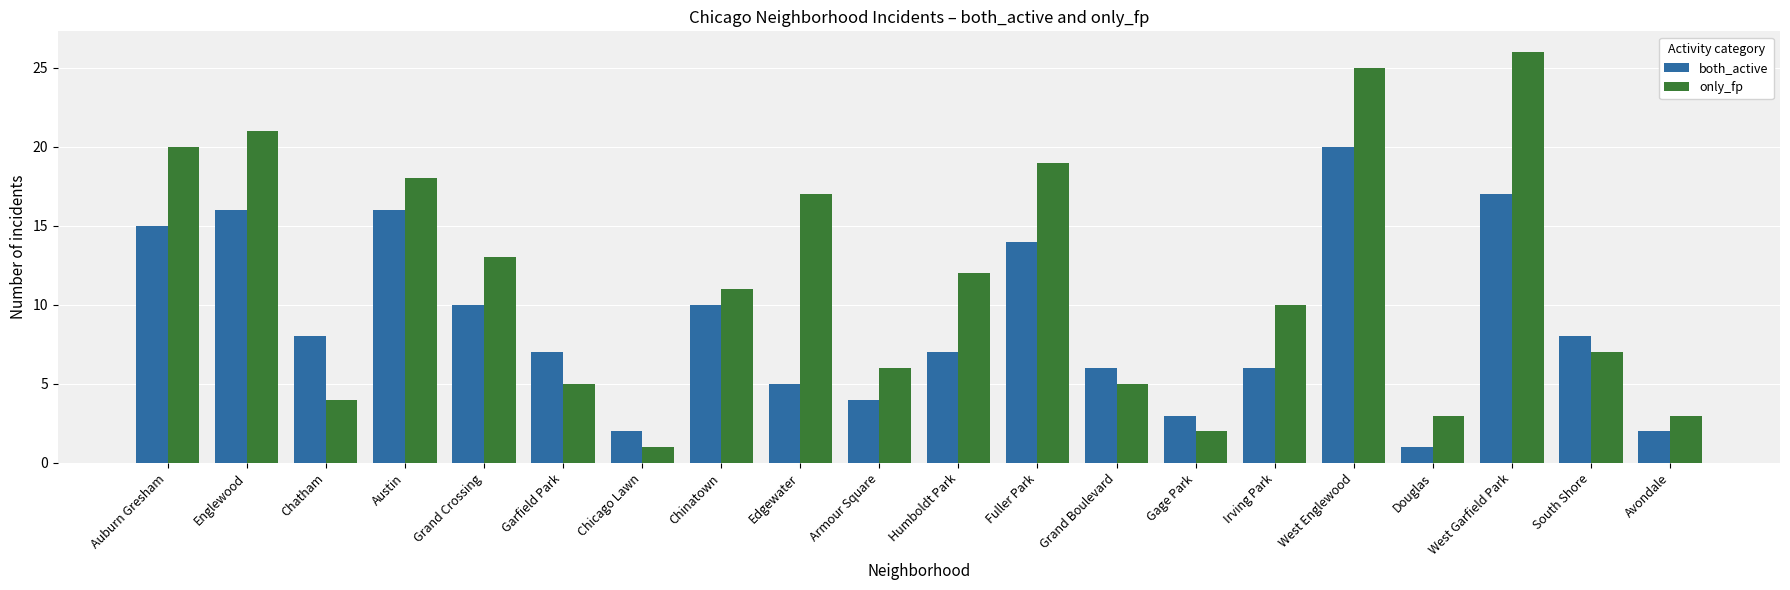

At which category is the sum across all series the highest?

West Englewood